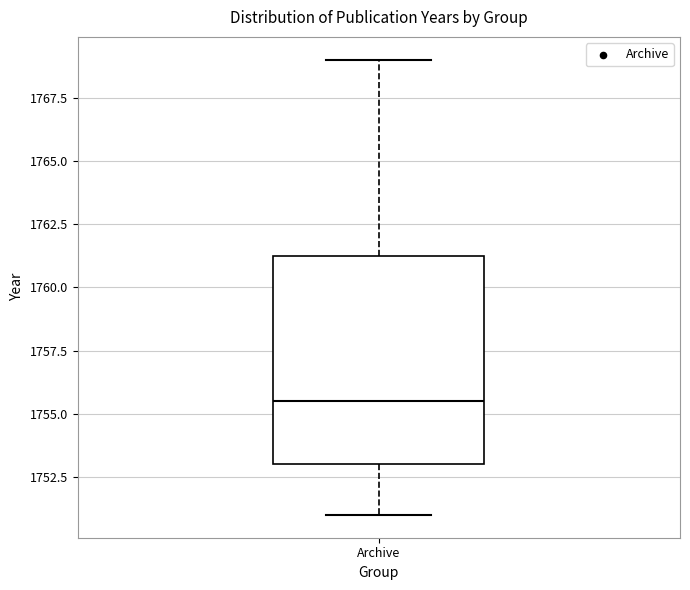

Where is the upper edge of the box for Archive on the y-axis? The values are not printed on the chart, so give them approximately, as read against the axis.

1761.5